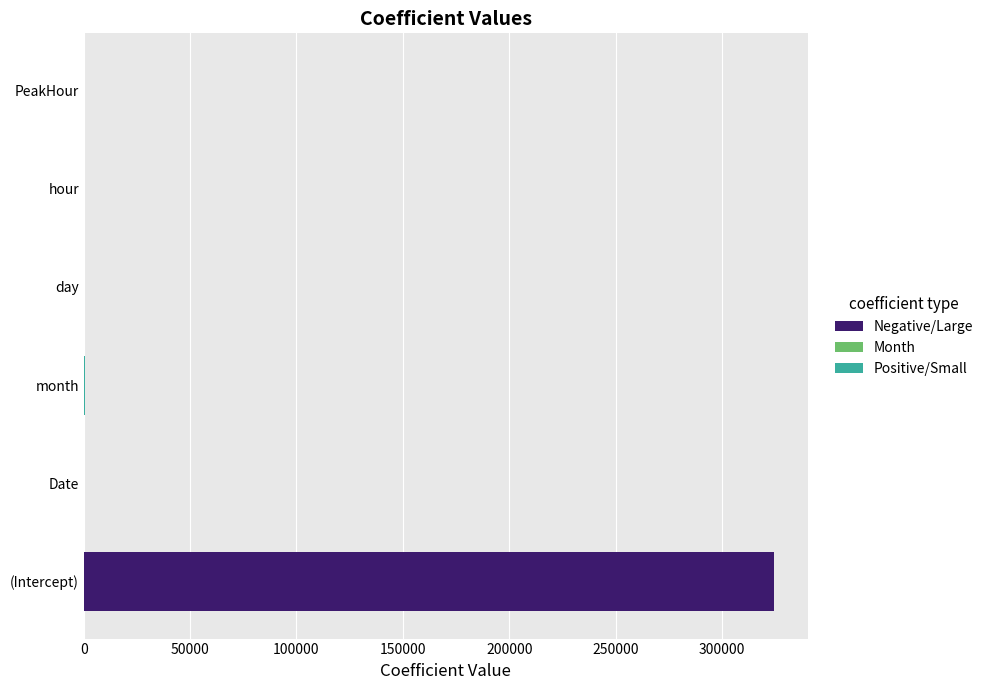

True or false: the data shows 450800.5 at (Intercept).

False